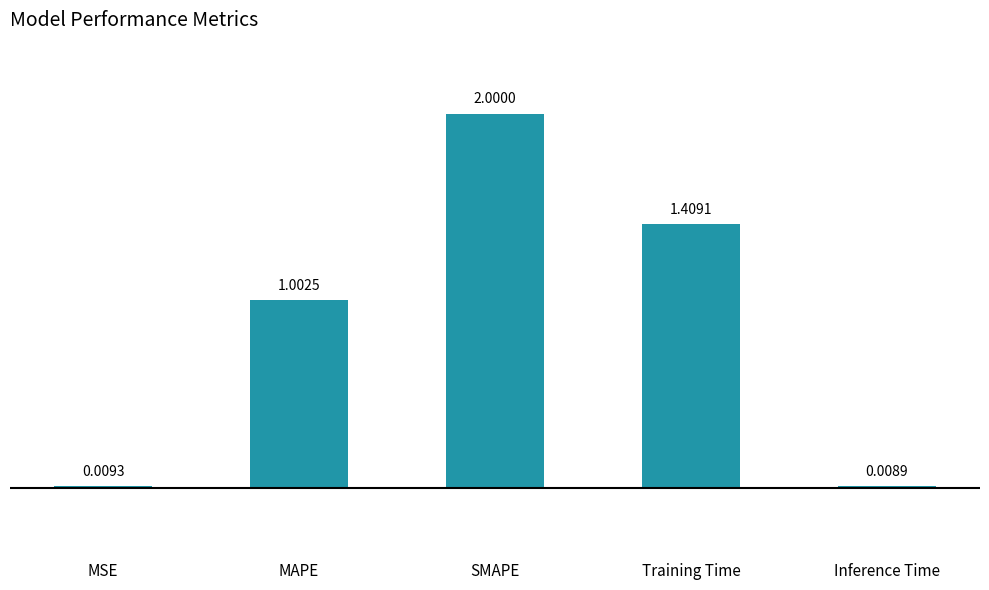

What is the label of the 2nd bar from the right?

Training Time